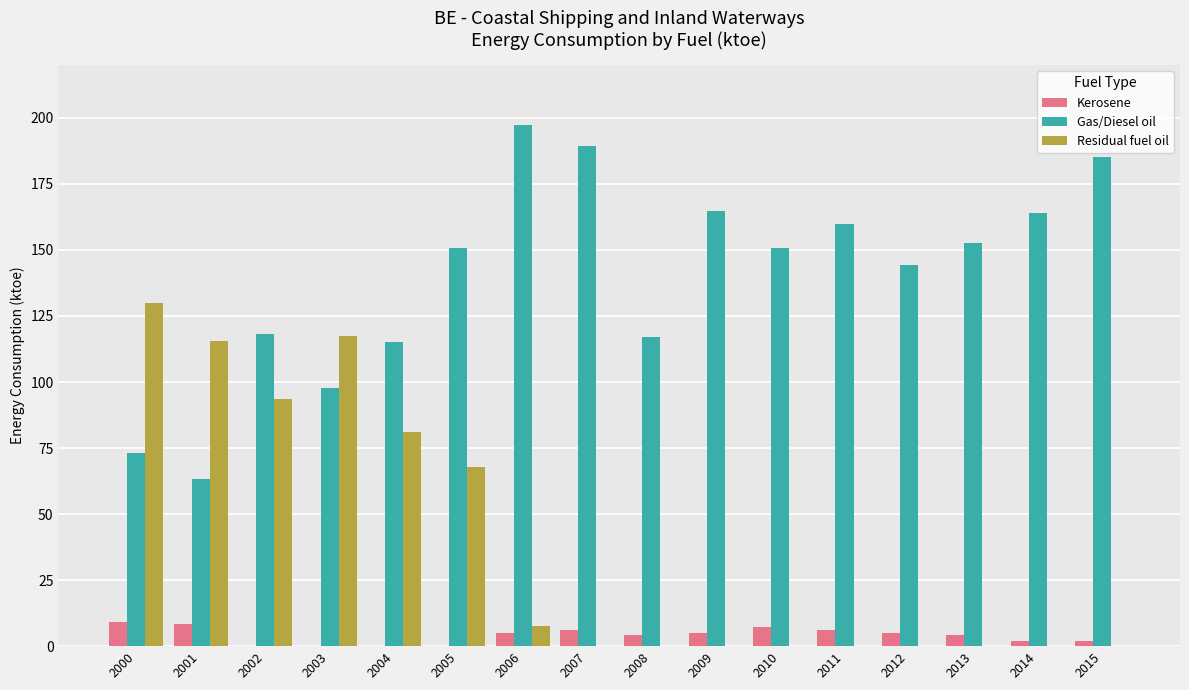

At which category does the chart reach its peak across all series?

2006